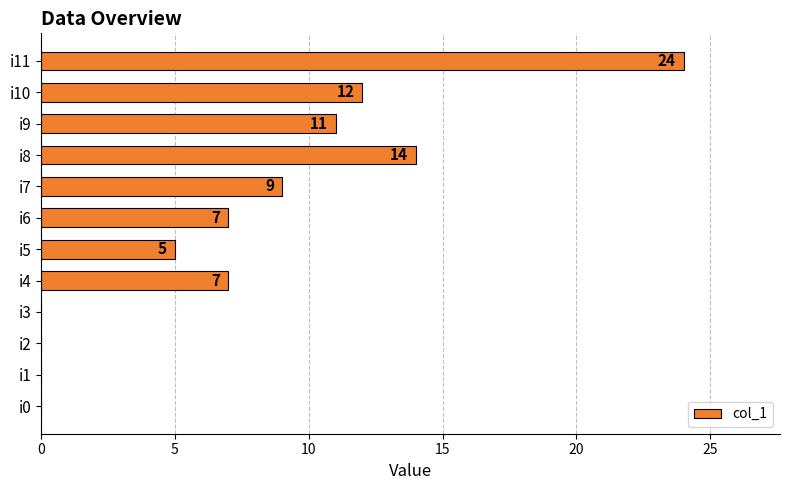

How many series are shown in this chart?

1